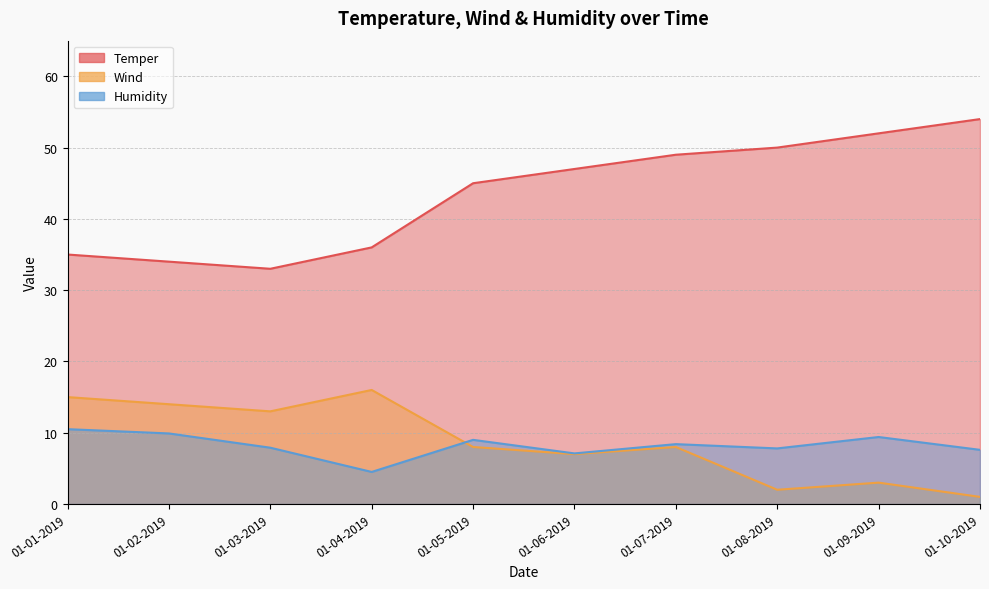

True or false: Wind has more than 0 points higher than both neighbors.

True